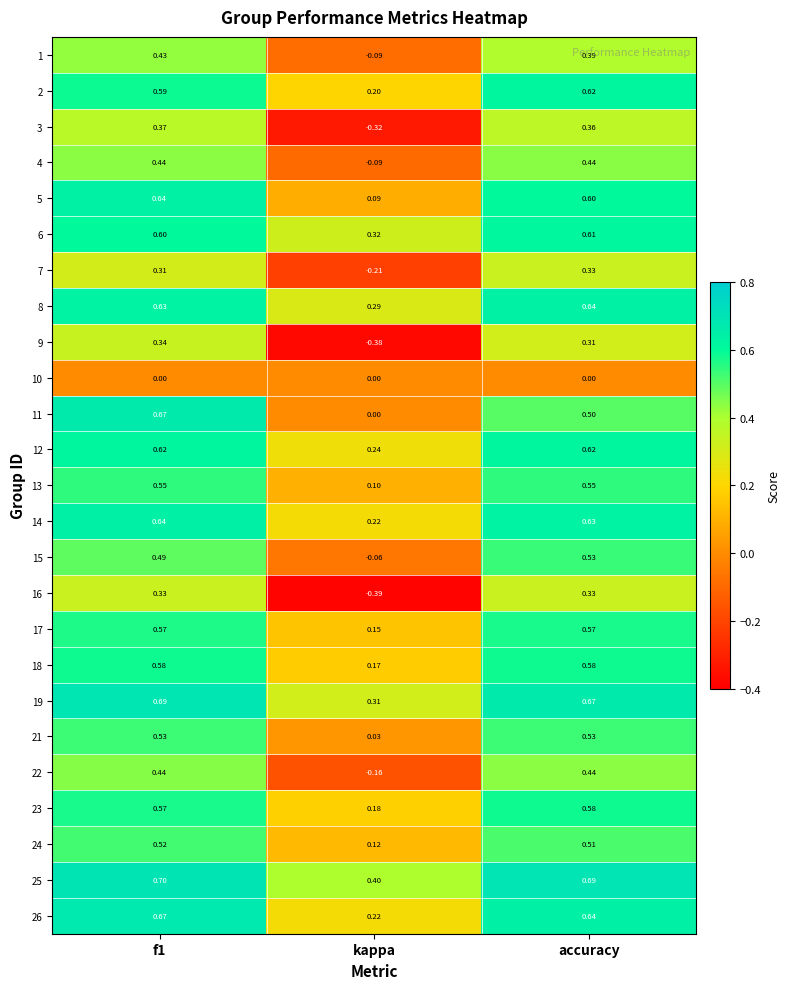

At which label does 18 reach its minimum?

kappa